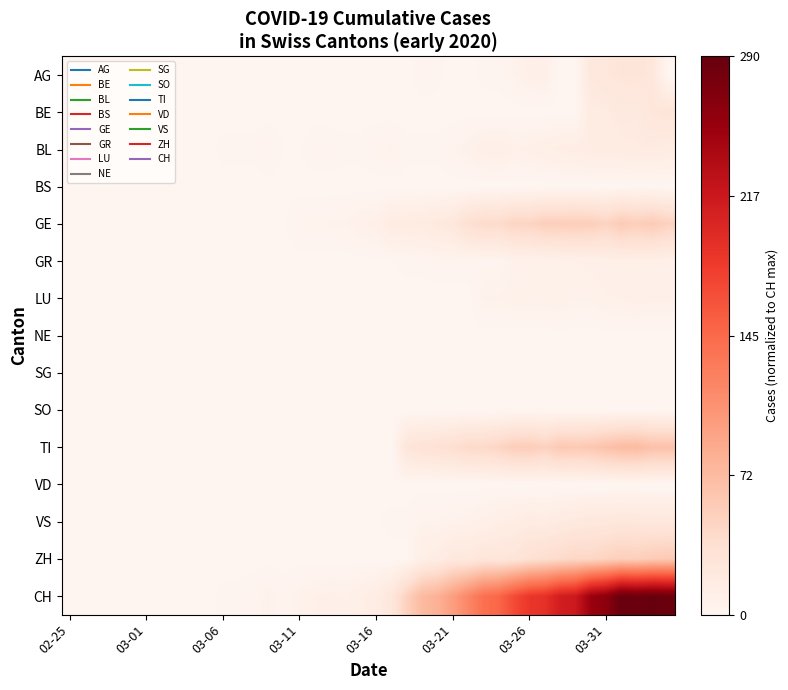

Reading left to right, extract all data points from this chart.

AG: 0.0	0.0	0.0	0.0	0.0	0.0	0.0	0.0	0.0	0.0	0.0	0.0	0.0	0.0	0.0	0.0	0.0	0.0	0.0	0.0	0.0	0.0	0.0	0.0	0.0	0.0	0.0	0.0	0.0	0.0	0.0	0.0	0.0	0.0	0.1	0.1	0.1	0.1	0.1	0.0
BE: 0.0	0.0	0.0	0.0	0.0	0.0	0.0	0.0	0.0	0.0	0.0	0.0	0.0	0.0	0.0	0.0	0.0	0.0	0.0	0.0	0.0	0.0	0.0	0.0	0.0	0.0	0.0	0.0	0.0	0.0	0.0	0.0	0.0	0.0	0.1	0.1	0.1	0.1	0.1	0.1
BL: 0.0	0.0	0.0	0.0	0.0	0.0	0.0	0.0	0.0	0.0	0.0	0.0	0.0	0.0	0.0	0.0	0.0	0.0	0.0	0.0	0.0	0.0	0.0	0.0	0.0	0.0	0.0	0.0	0.0	0.0	0.0	0.0	0.0	0.0	0.1	0.1	0.1	0.1	0.1	0.1
BS: 0.0	0.0	0.0	0.0	0.0	0.0	0.0	0.0	0.0	0.0	0.0	0.0	0.0	0.0	0.0	0.0	0.0	0.0	0.0	0.0	0.0	0.0	0.0	0.0	0.0	0.0	0.0	0.0	0.0	0.0	0.0	0.0	0.0	0.0	0.0	0.0	0.0	0.0	0.0	0.0
GE: 0.0	0.0	0.0	0.0	0.0	0.0	0.0	0.0	0.0	0.0	0.0	0.0	0.0	0.0	0.0	0.0	0.0	0.0	0.0	0.0	0.0	0.1	0.1	0.1	0.1	0.1	0.1	0.1	0.1	0.2	0.2	0.2	0.2	0.2	0.2	0.2	0.2	0.2	0.2	0.2
GR: 0.0	0.0	0.0	0.0	0.0	0.0	0.0	0.0	0.0	0.0	0.0	0.0	0.0	0.0	0.0	0.0	0.0	0.0	0.0	0.0	0.0	0.0	0.0	0.0	0.0	0.0	0.0	0.0	0.0	0.0	0.0	0.0	0.0	0.0	0.0	0.0	0.0	0.0	0.0	0.0
LU: 0.0	0.0	0.0	0.0	0.0	0.0	0.0	0.0	0.0	0.0	0.0	0.0	0.0	0.0	0.0	0.0	0.0	0.0	0.0	0.0	0.0	0.0	0.0	0.0	0.0	0.0	0.0	0.0	0.0	0.0	0.0	0.0	0.0	0.0	0.0	0.0	0.0	0.0	0.0	0.0
NE: 0.0	0.0	0.0	0.0	0.0	0.0	0.0	0.0	0.0	0.0	0.0	0.0	0.0	0.0	0.0	0.0	0.0	0.0	0.0	0.0	0.0	0.0	0.0	0.0	0.0	0.0	0.0	0.0	0.0	0.0	0.0	0.0	0.0	0.0	0.0	0.0	0.0	0.0	0.0	0.0
SG: 0.0	0.0	0.0	0.0	0.0	0.0	0.0	0.0	0.0	0.0	0.0	0.0	0.0	0.0	0.0	0.0	0.0	0.0	0.0	0.0	0.0	0.0	0.0	0.0	0.0	0.0	0.0	0.0	0.0	0.0	0.0	0.0	0.0	0.0	0.0	0.0	0.0	0.0	0.0	0.0
SO: 0.0	0.0	0.0	0.0	0.0	0.0	0.0	0.0	0.0	0.0	0.0	0.0	0.0	0.0	0.0	0.0	0.0	0.0	0.0	0.0	0.0	0.0	0.0	0.0	0.0	0.0	0.0	0.0	0.0	0.0	0.0	0.0	0.0	0.0	0.0	0.0	0.0	0.0	0.0	0.0
TI: 0.0	0.0	0.0	0.0	0.0	0.0	0.0	0.0	0.0	0.0	0.0	0.0	0.0	0.0	0.0	0.0	0.0	0.0	0.0	0.0	0.0	0.0	0.1	0.1	0.1	0.1	0.1	0.1	0.2	0.2	0.2	0.2	0.2	0.2	0.2	0.2	0.2	0.2	0.2	0.2
VD: 0.0	0.0	0.0	0.0	0.0	0.0	0.0	0.0	0.0	0.0	0.0	0.0	0.0	0.0	0.0	0.0	0.0	0.0	0.0	0.0	0.0	0.0	0.0	0.0	0.0	0.0	0.0	0.0	0.0	0.0	0.0	0.0	0.0	0.0	0.0	0.0	0.0	0.0	0.0	0.0
VS: 0.0	0.0	0.0	0.0	0.0	0.0	0.0	0.0	0.0	0.0	0.0	0.0	0.0	0.0	0.0	0.0	0.0	0.0	0.0	0.0	0.0	0.0	0.0	0.0	0.0	0.0	0.0	0.0	0.0	0.0	0.1	0.1	0.1	0.1	0.1	0.1	0.1	0.1	0.1	0.1
ZH: 0.0	0.0	0.0	0.0	0.0	0.0	0.0	0.0	0.0	0.0	0.0	0.0	0.0	0.0	0.0	0.0	0.0	0.0	0.0	0.0	0.0	0.0	0.0	0.0	0.1	0.1	0.1	0.1	0.1	0.1	0.1	0.1	0.1	0.2	0.2	0.2	0.2	0.2	0.2	0.2
CH: 0.0	0.0	0.0	0.0	0.0	0.0	0.0	0.0	0.0	0.0	0.0	0.0	0.0	0.0	0.0	0.0	0.0	0.0	0.0	0.0	0.1	0.1	0.2	0.3	0.3	0.3	0.4	0.5	0.5	0.6	0.6	0.7	0.7	0.7	0.9	0.9	1.0	1.0	1.0	1.0